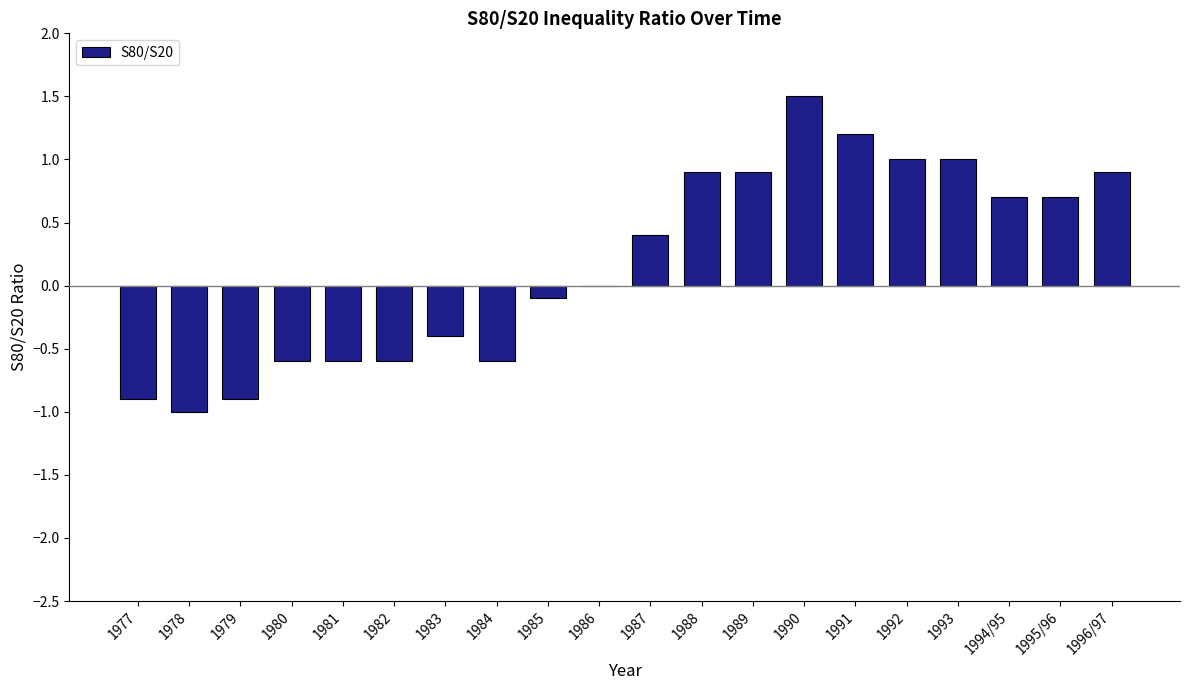

The chart shows a value of -1.5 at 1986. True or false?

False